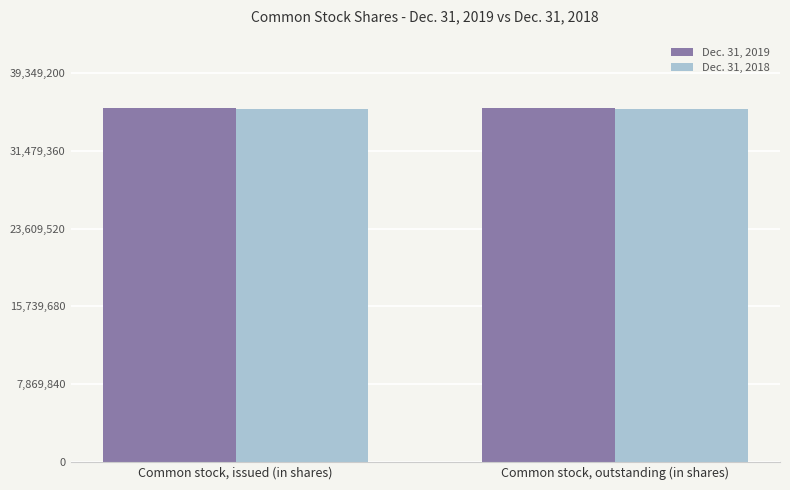

How many groups of bars are there?

2